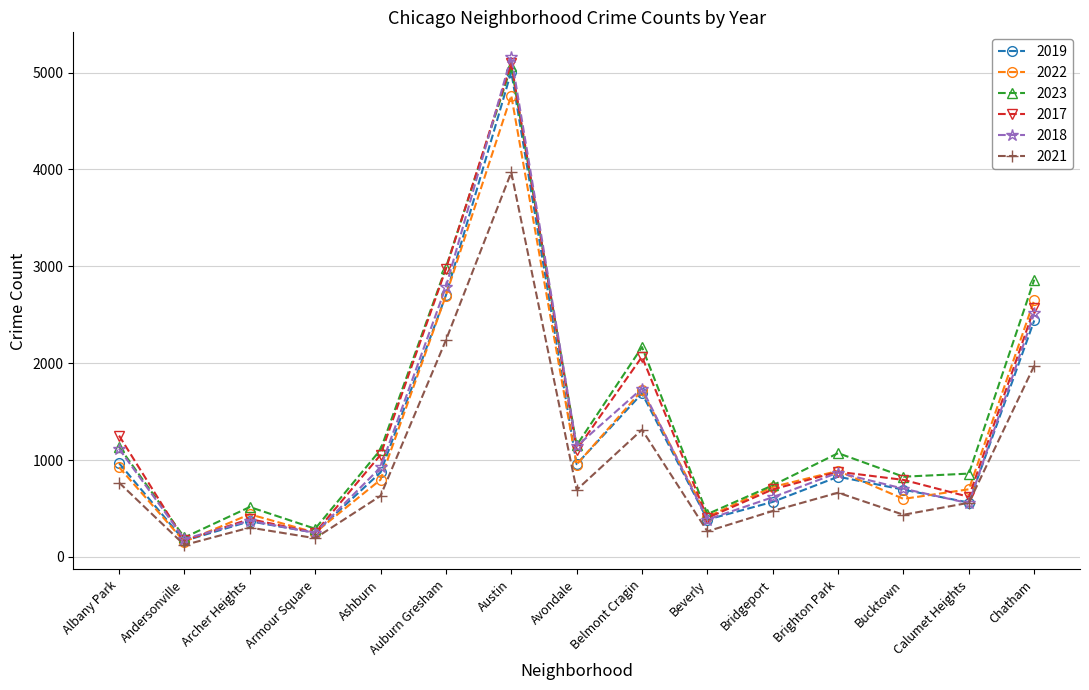

At which category is the sum across all series the highest?

Austin